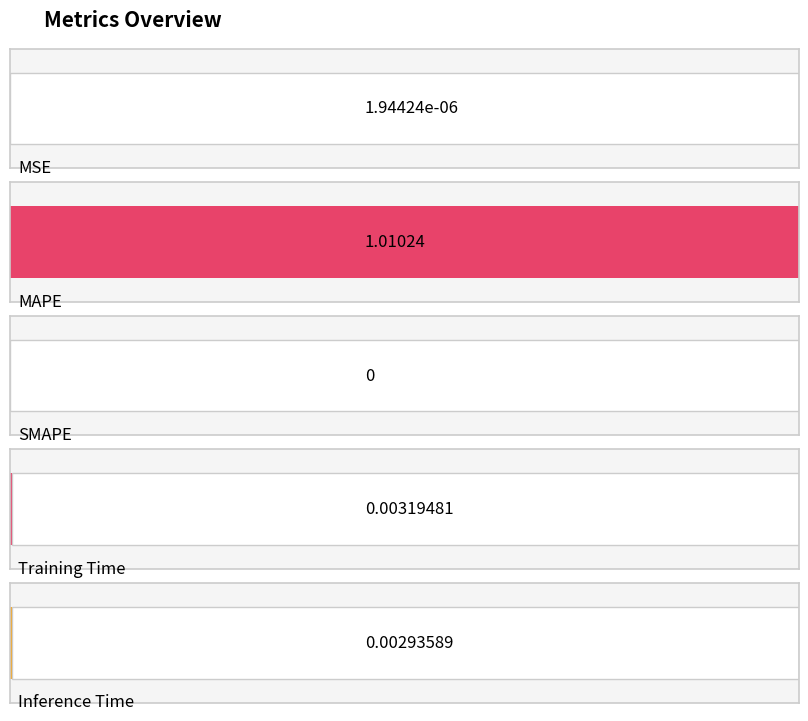

Reading left to right, extract all data points from this chart.

0.0	1.0	0.0	0.0	0.0